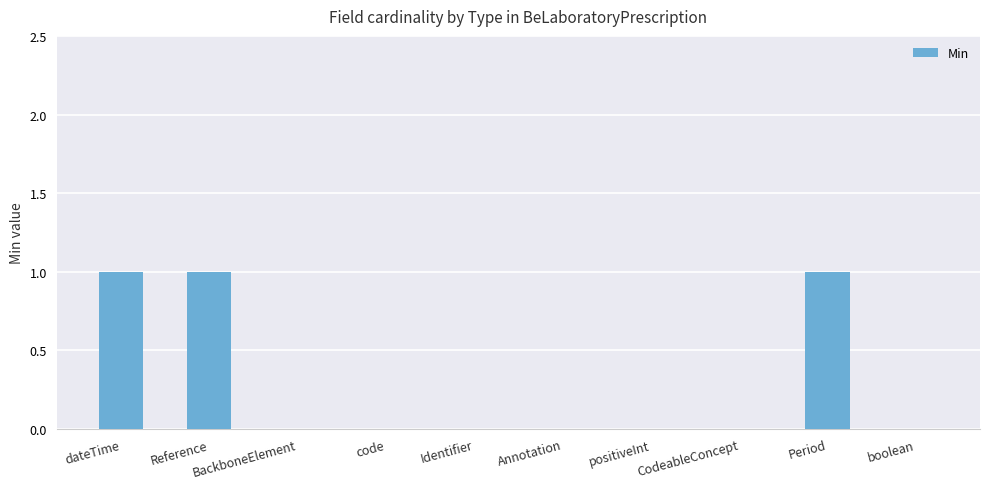

What is the change in value from dateTime to code?

-1